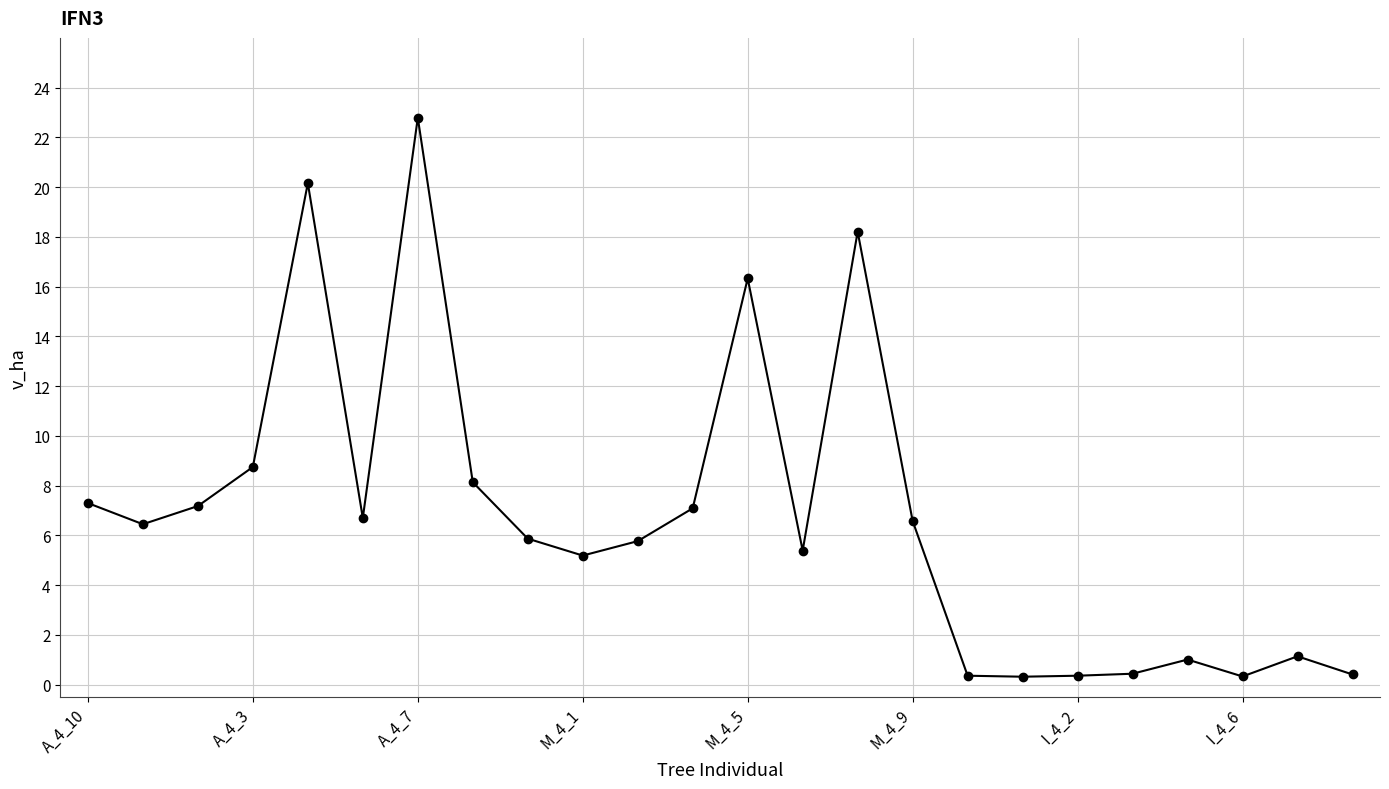

What is the difference between the second highest and minimum values?

19.8